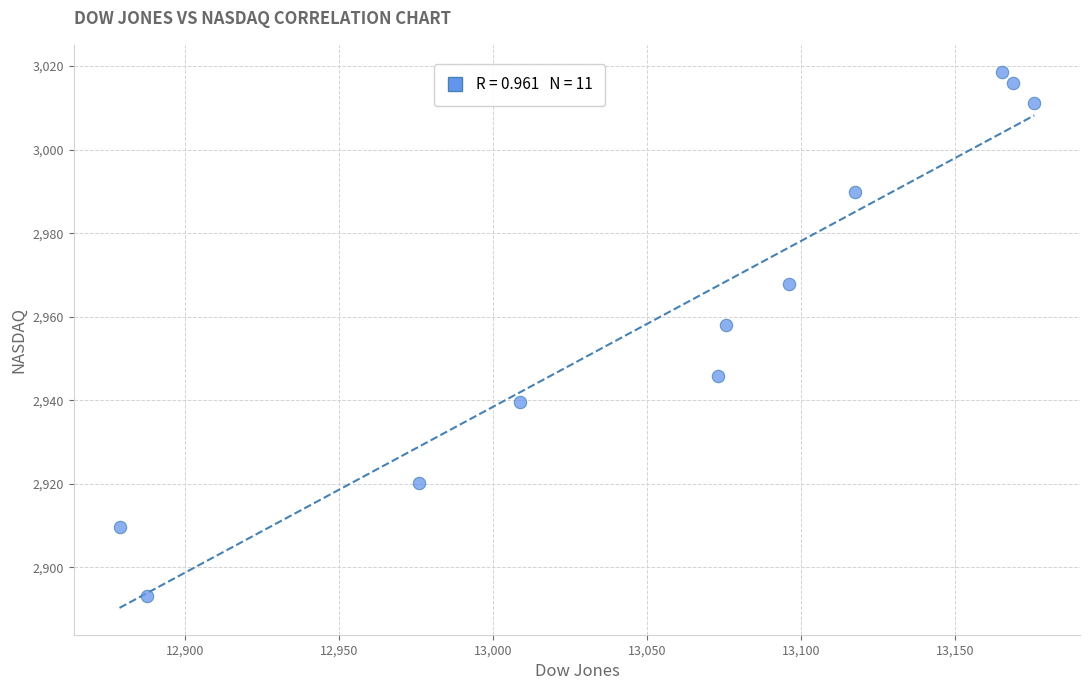

What is the average X value?

13056.7